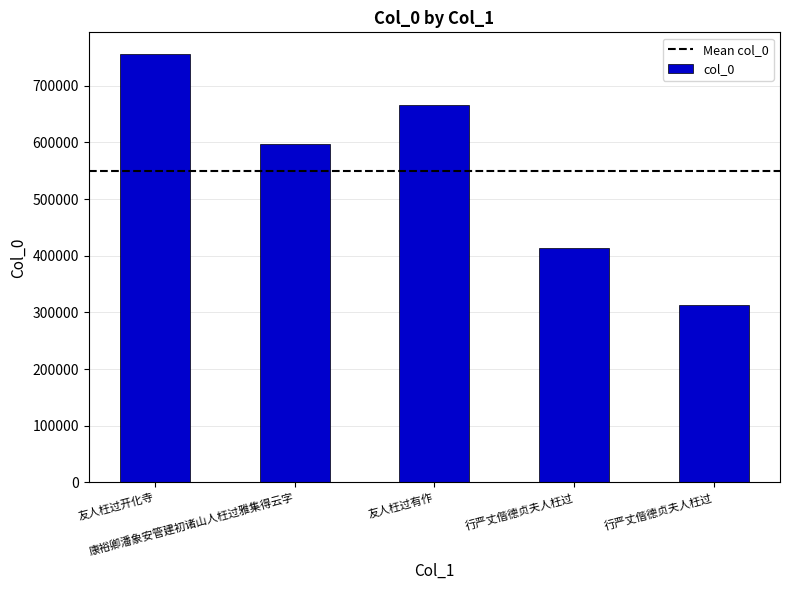

Which category has the highest value across all series?

友人枉过开化寺